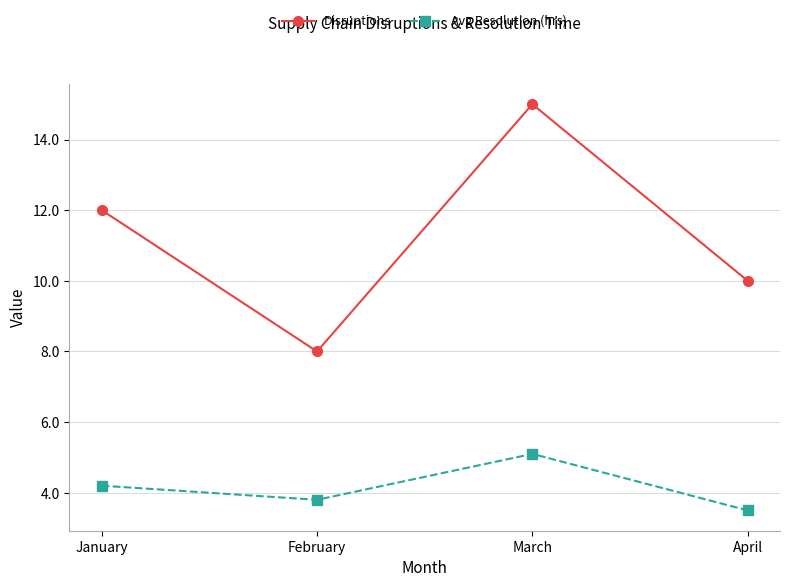

Which series changed the most between January and March?

Disruptions